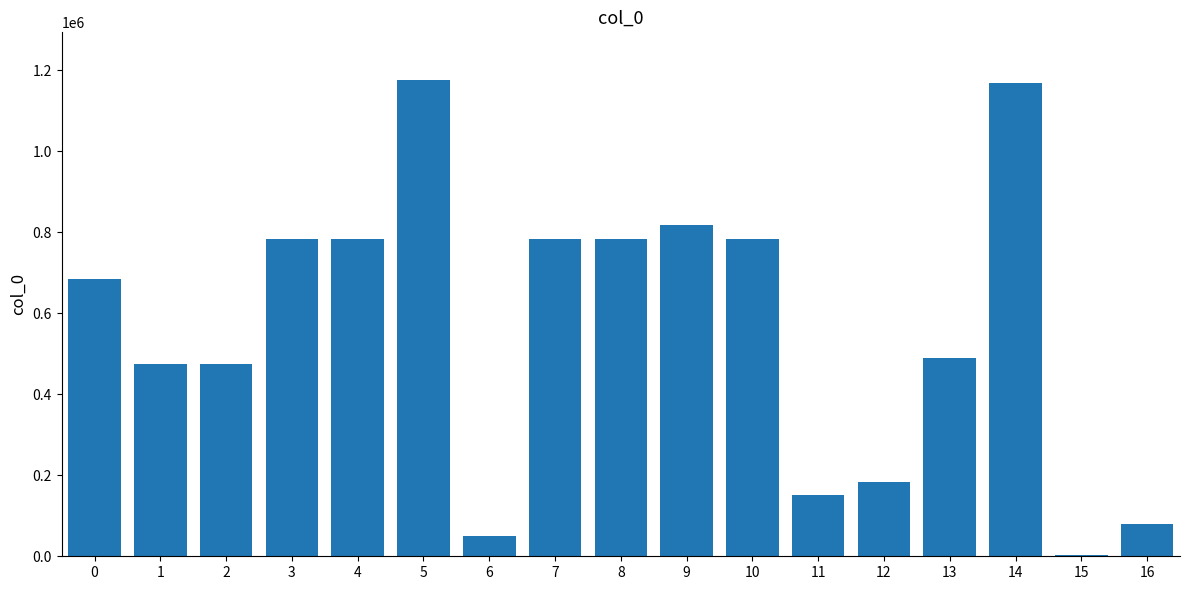

Which has a higher value, 16 or 4?

4